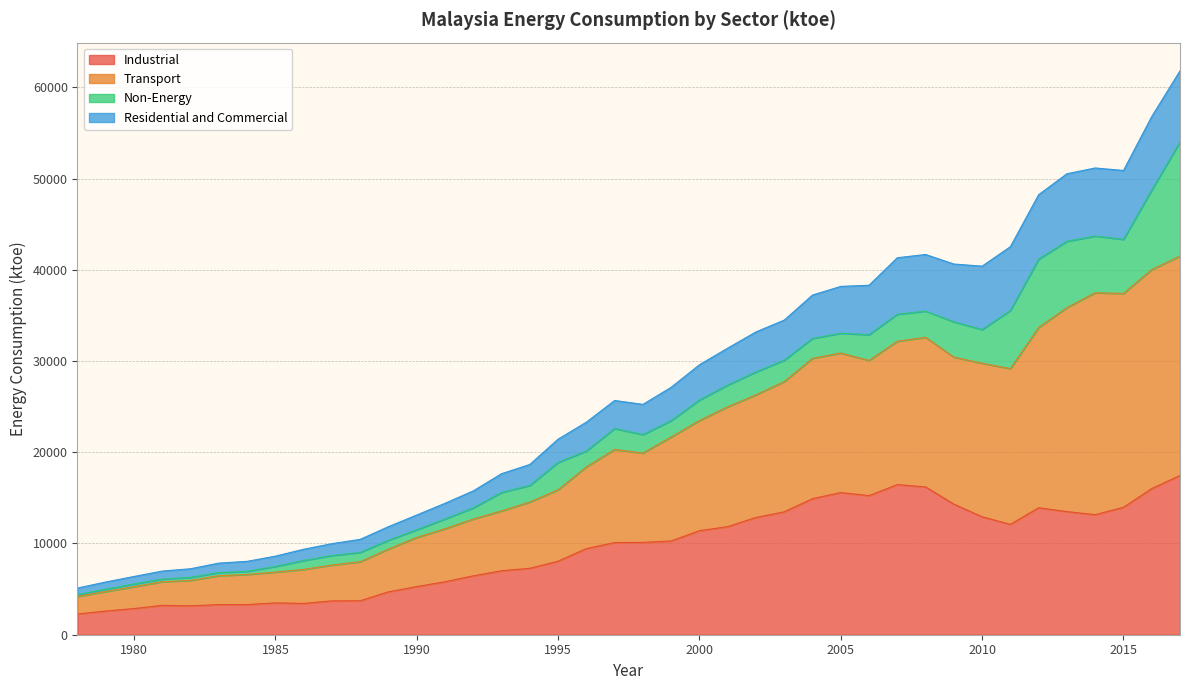

True or false: Residential and Commercial and Industrial intersect in this chart.

False